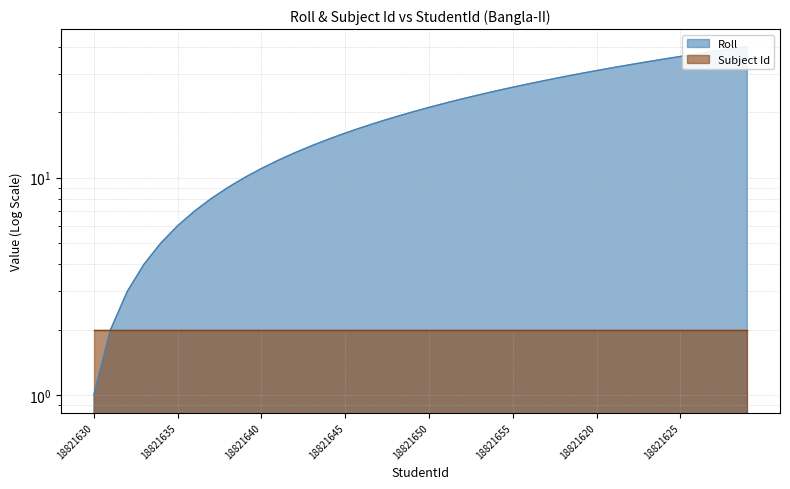

What is the difference between the values at 18821637 and 18821625?

28